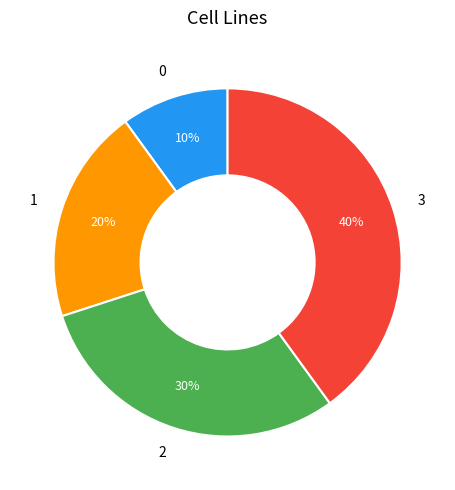

Approximately how many times larger is the value at 0 compared to 1?

0.5